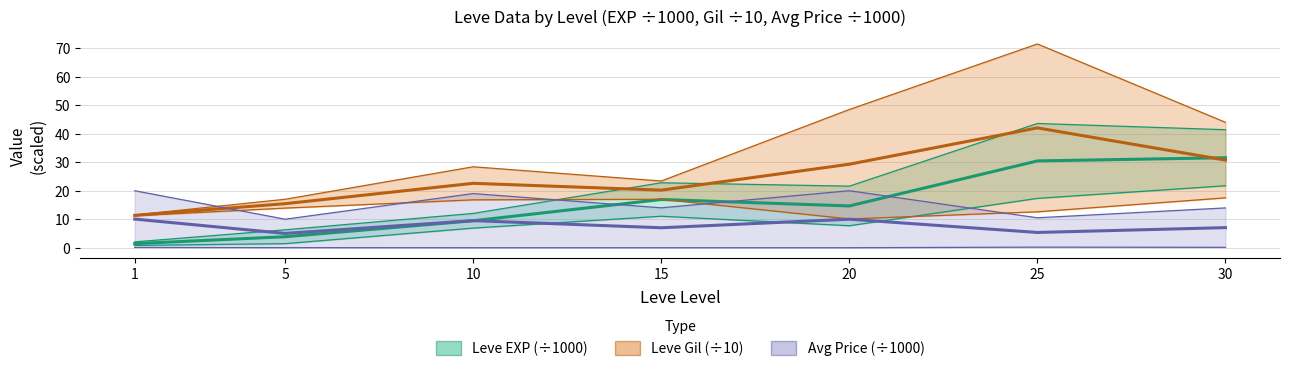

Which label corresponds to the largest value in the chart?

25